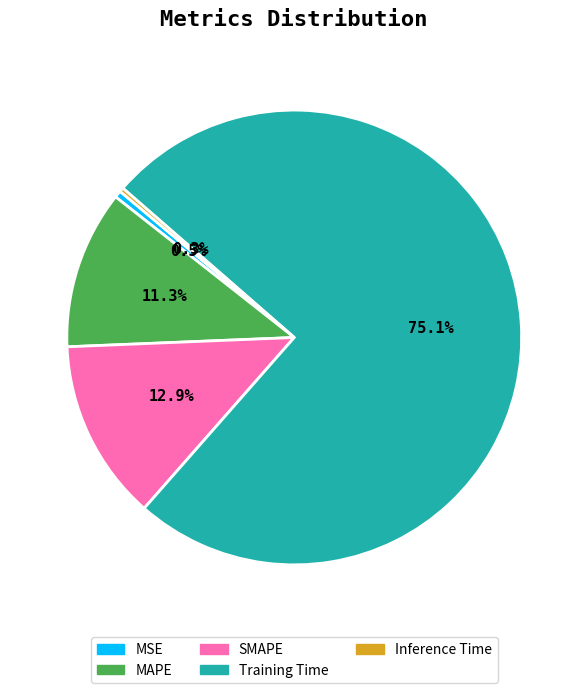

The SMAPE slice represents 13% of the pie. True or false?

True